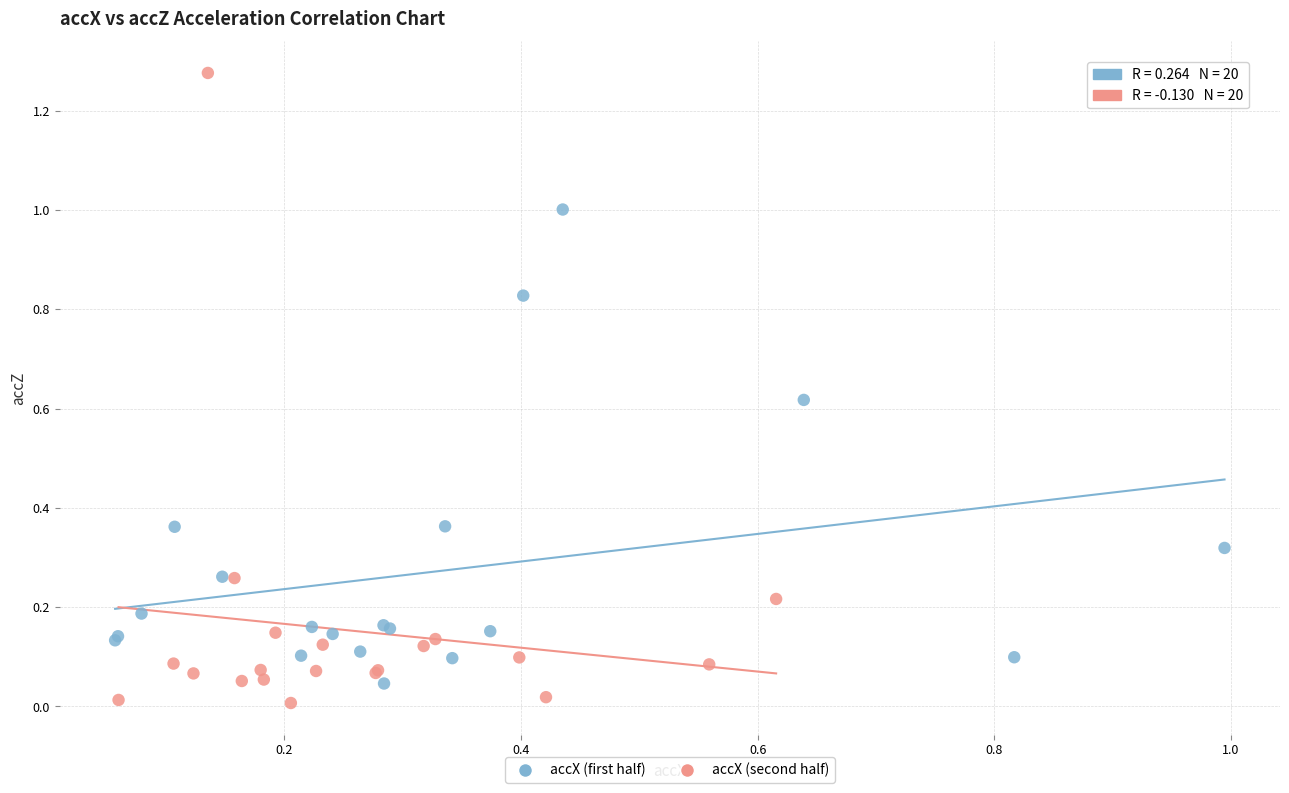

Which series has the widest spread of Y values?

accX (second half)